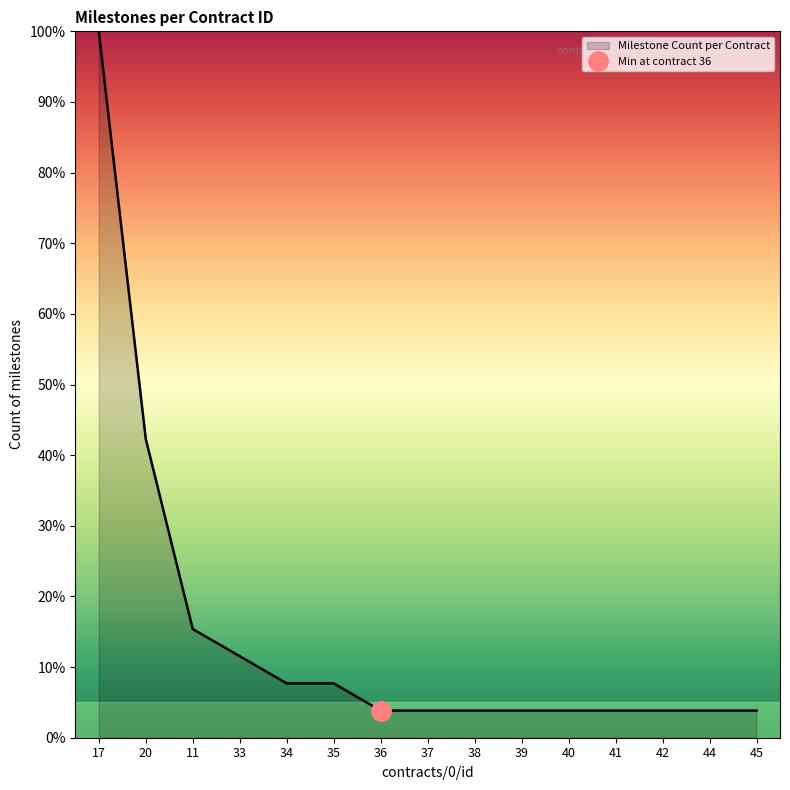

Reading left to right, what are all the values shown in this chart?

17=100.0	20=42.3	11=15.4	33=11.5	34=7.7	35=7.7	36=3.8	37=3.8	38=3.8	39=3.8	40=3.8	41=3.8	42=3.8	44=3.8	45=3.8